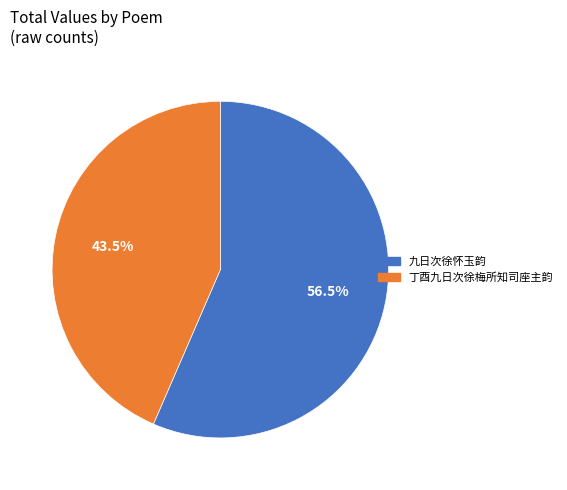

Between 九日次徐怀玉韵 and 丁酉九日次徐梅所知司座主韵, which is larger?

九日次徐怀玉韵